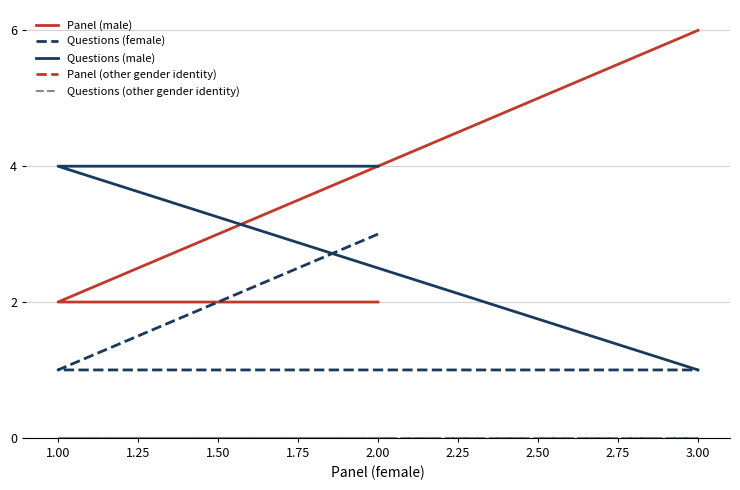

What is the spread (max minus min) of values at 1.00?

4